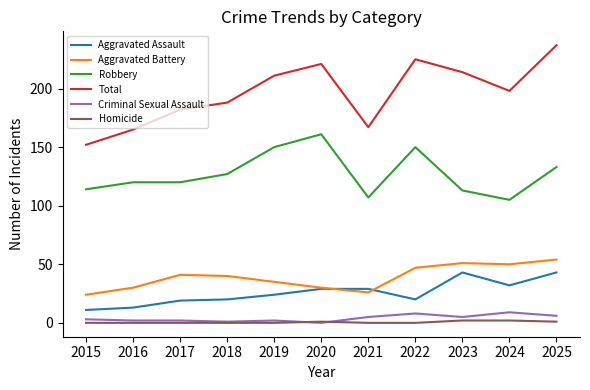

How many lines are shown in the chart?

6